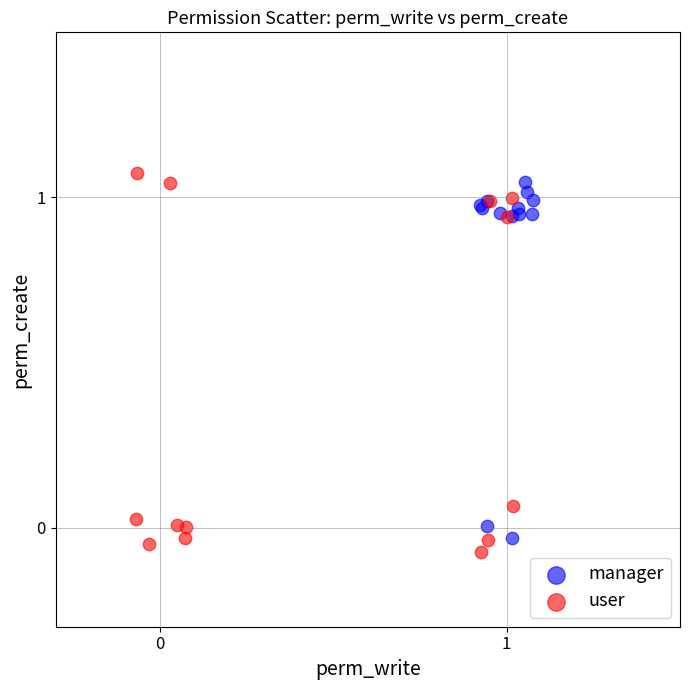

Which series has the widest spread of Y values?

user